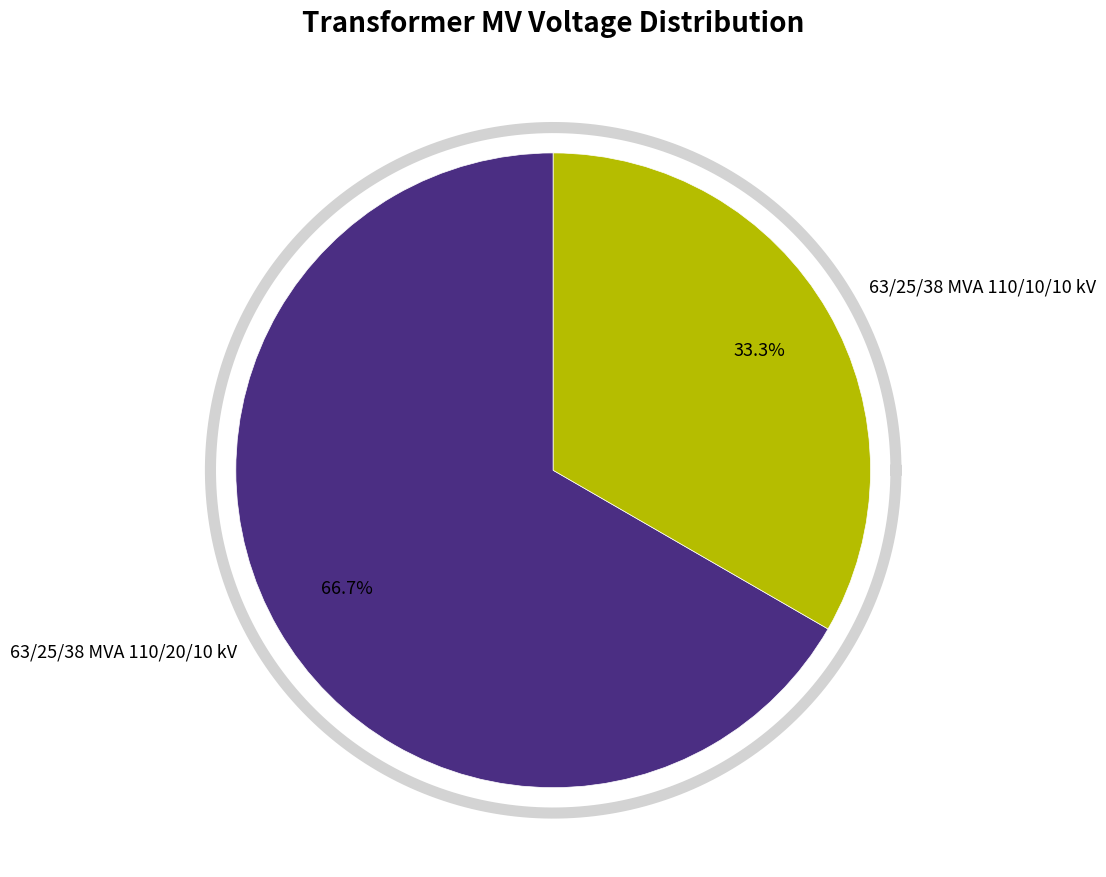

Which slice is the smallest?

63/25/38 MVA 110/10/10 kV